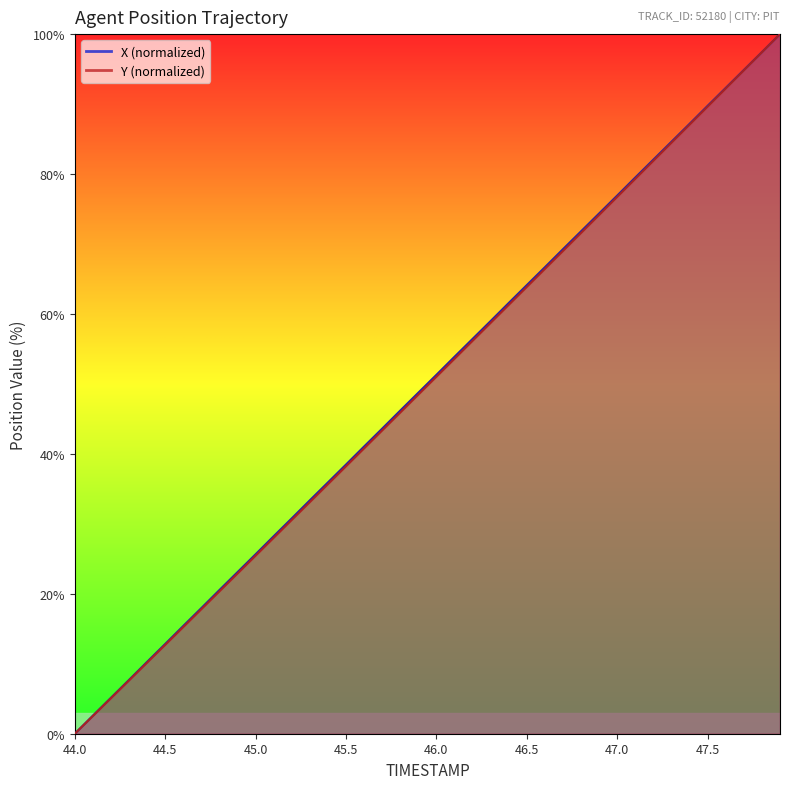

What is the label of the 2nd point from the right?

47.8